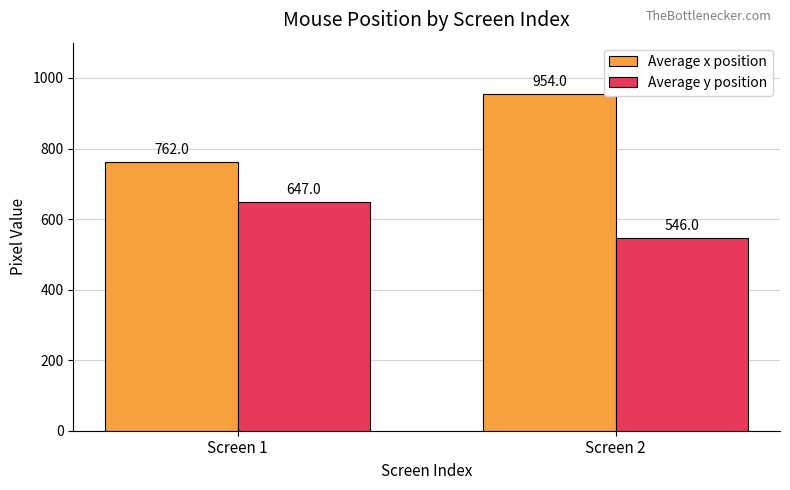

Count the number of data series in this chart.

2